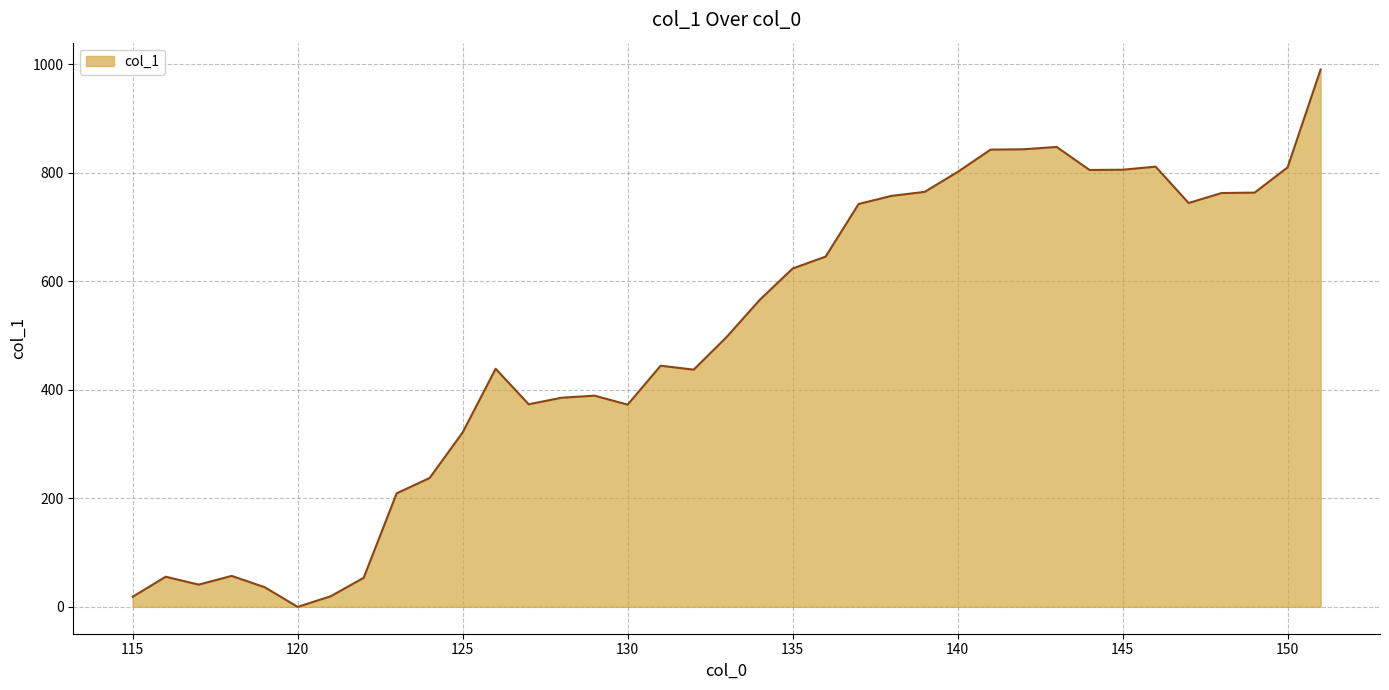

What is the maximum value shown in the chart?

990.5